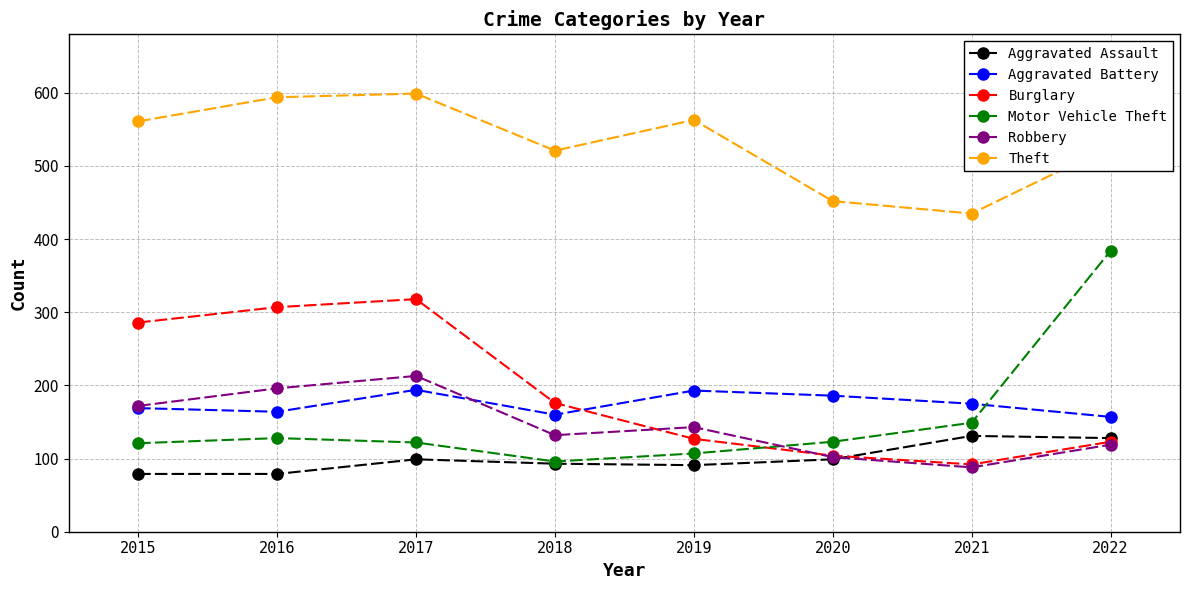

What is the lowest value of the Motor Vehicle Theft series?

96